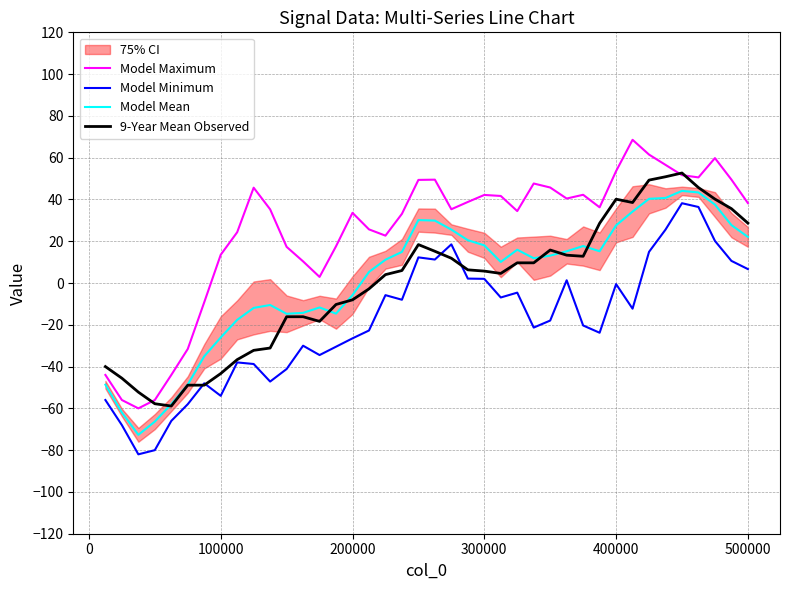

Does the chart display data point markers on the line(s)?

No